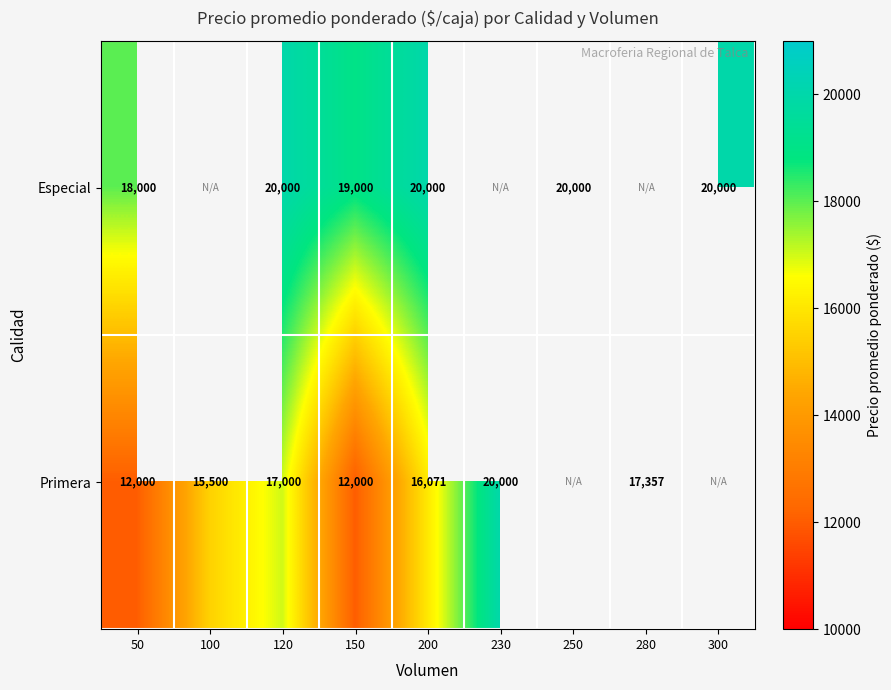

What is the difference between the Especial values at 300 and 150?

1000